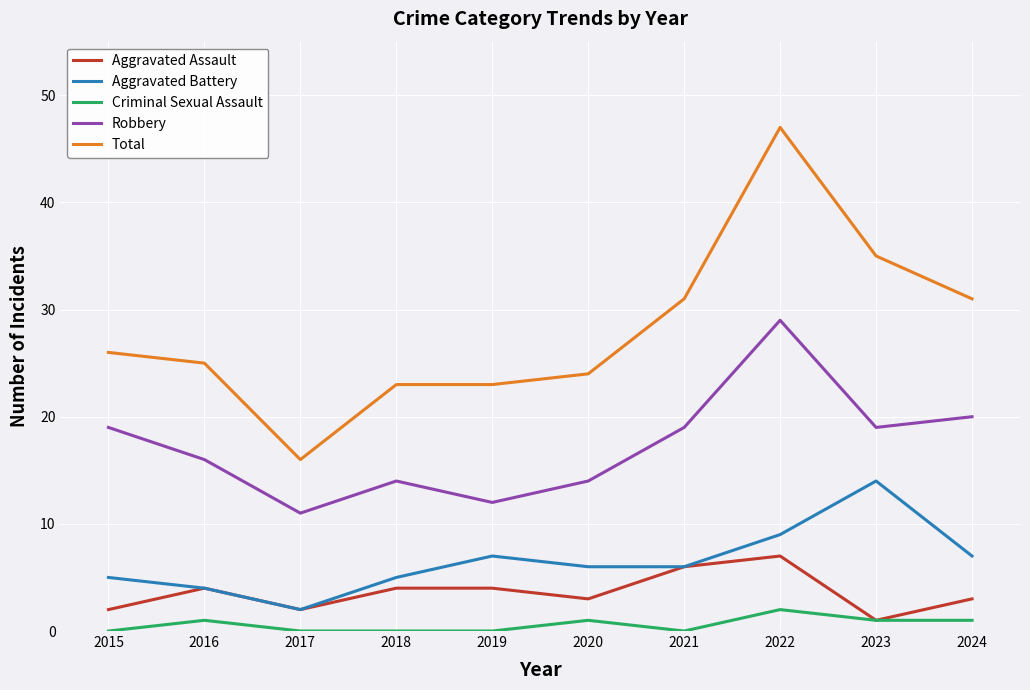

Which label corresponds to the largest value in the chart?

2022